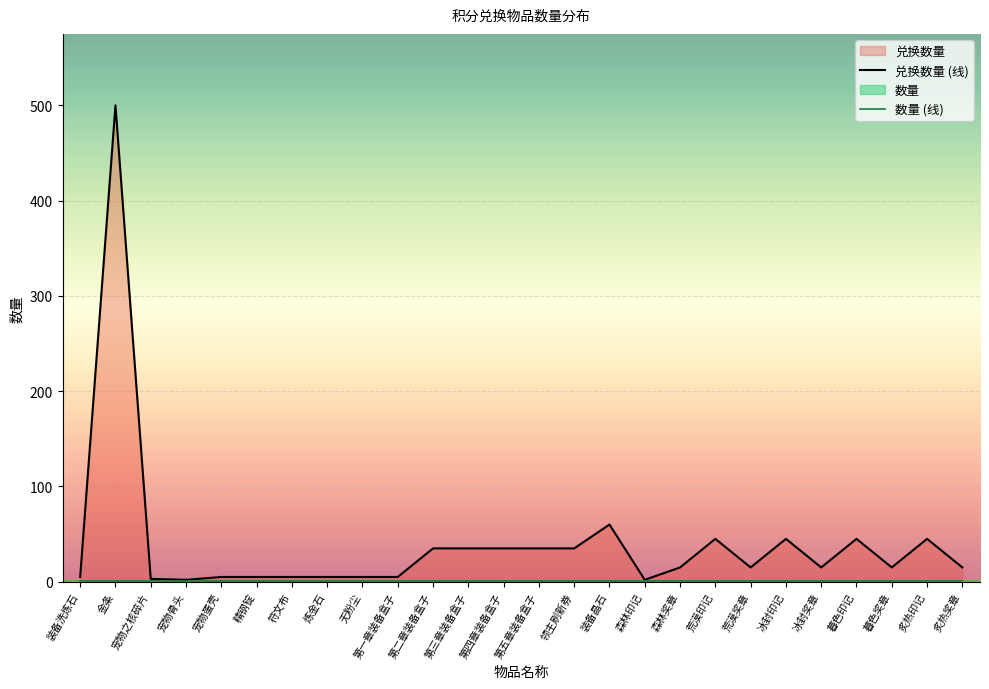

Is it true that 兑换数量 equals 5 at 无粉尘?

True